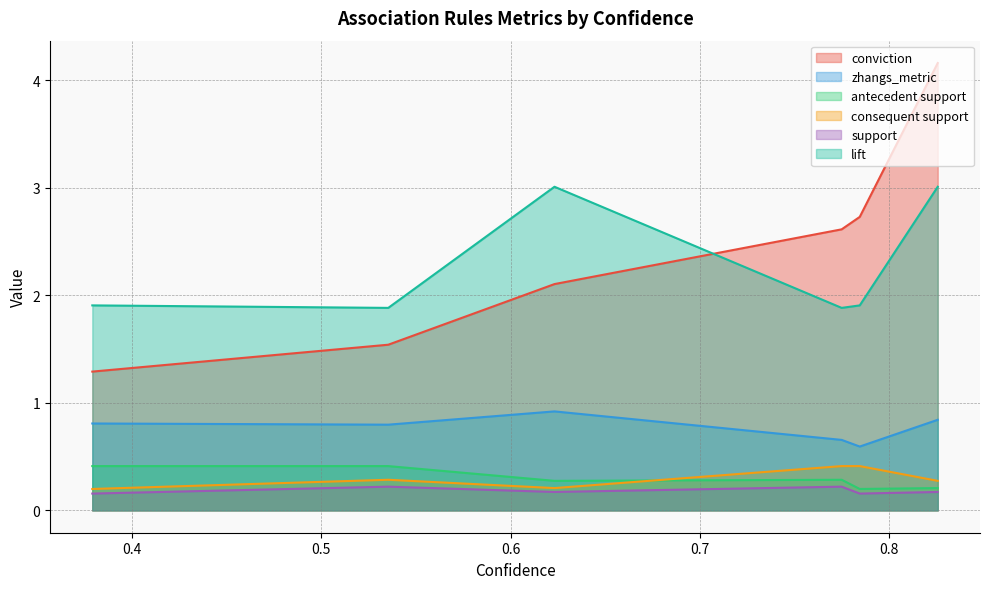

True or false: consequent support and zhangs_metric intersect in this chart.

False